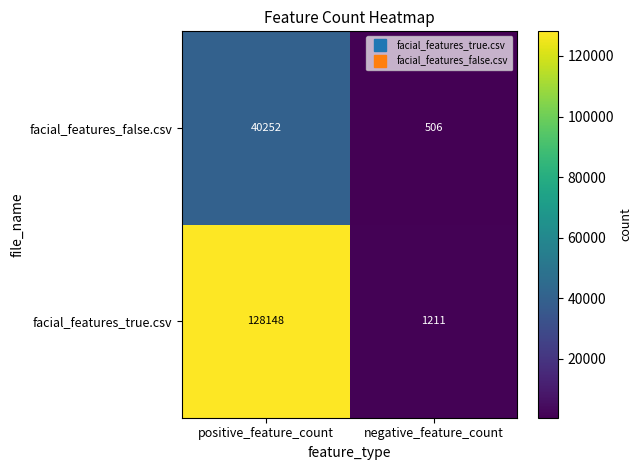

The facial_features_false.csv series shows 506 at negative_feature_count. True or false?

True